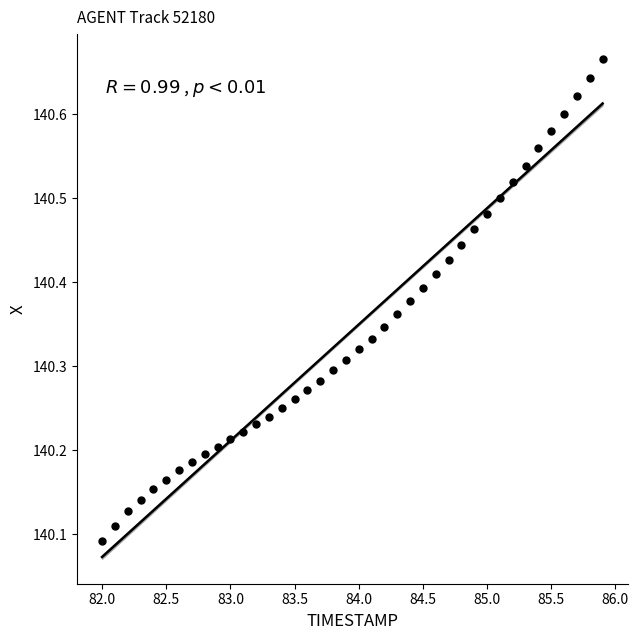

What is the range of X values (max minus min)?

3.9